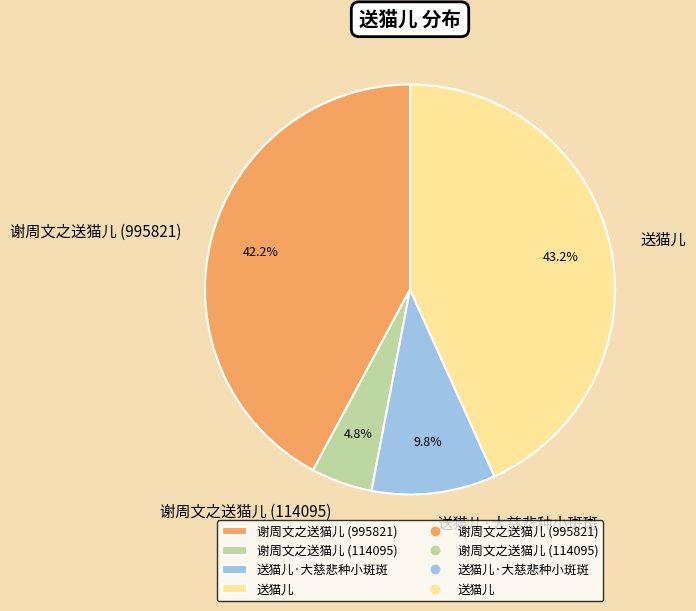

How much of the chart is everything except 送猫儿·大慈悲种小斑斑?

90.2%